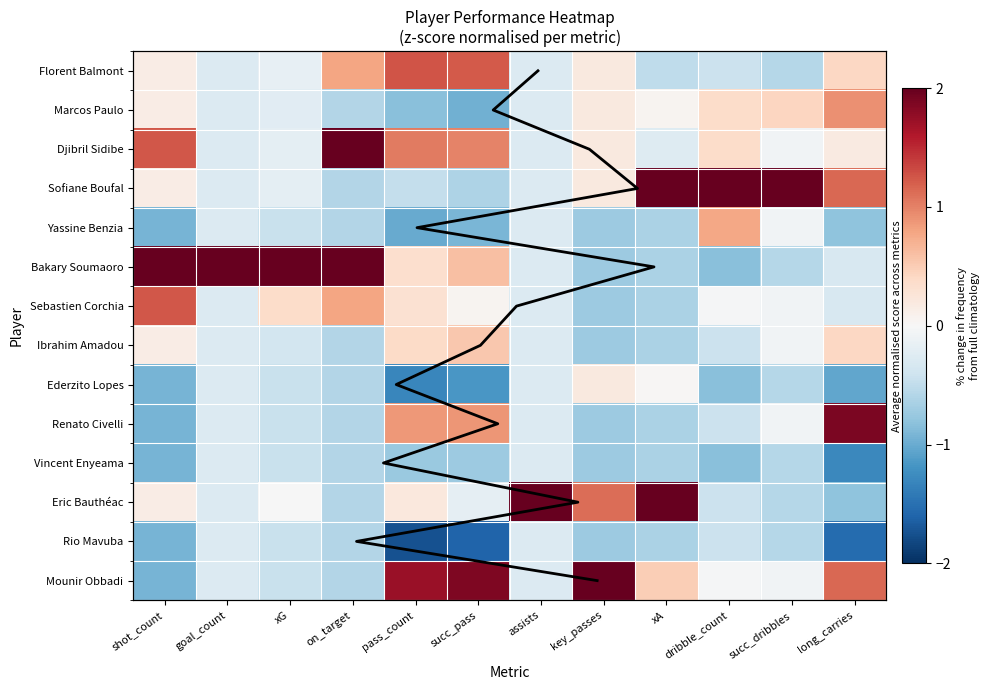

How many values in the Mounir Obbadi series exceed 0?

5